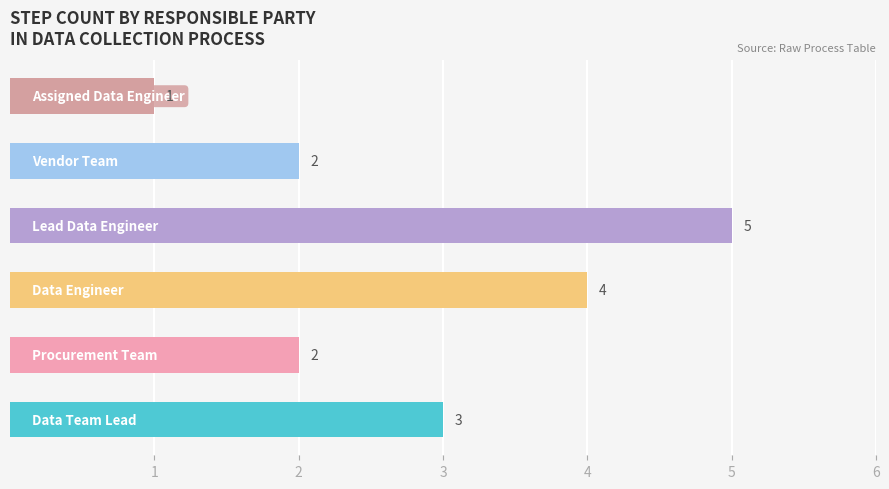

What is the sum of all values?

17